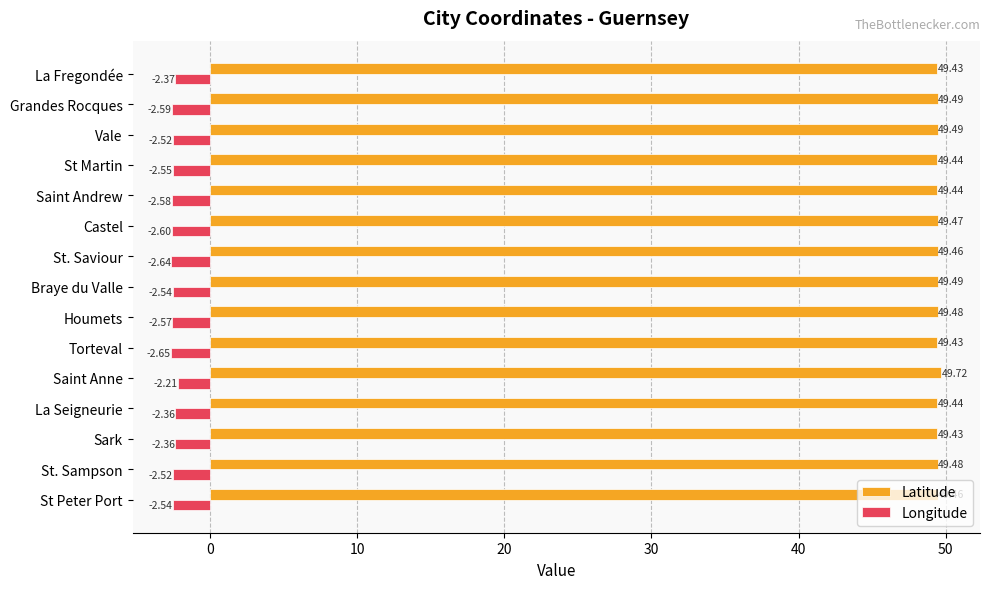

Which category has the lowest value in the Longitude series?

Torteval